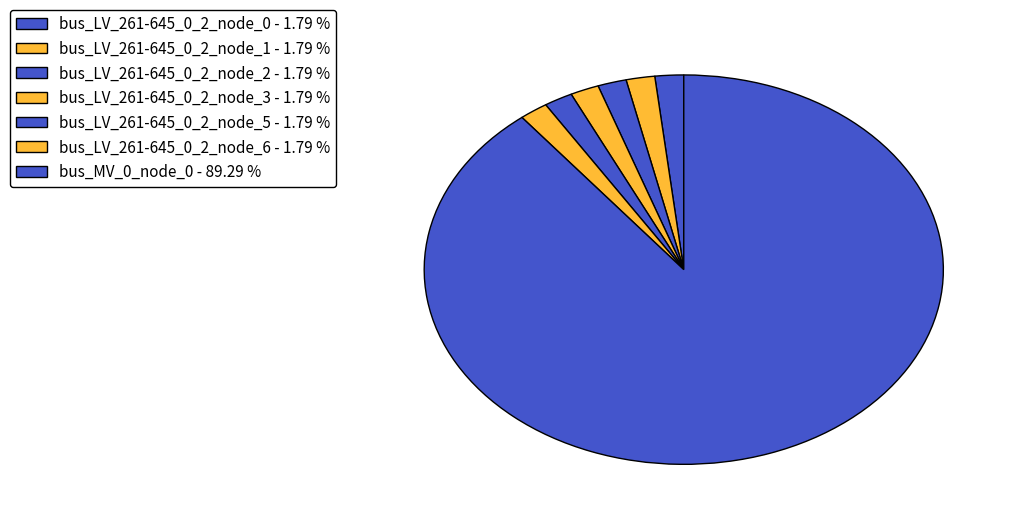

Count the number of slices in the pie.

7